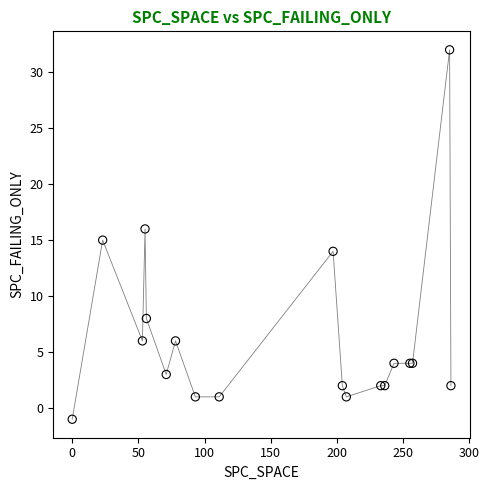

What is the difference between the maximum and minimum values?

33